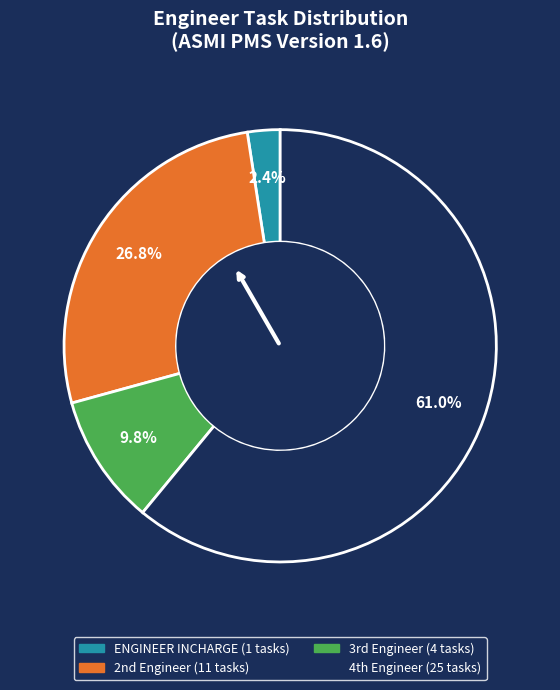

Which category has the biggest portion of the pie?

4th Engineer